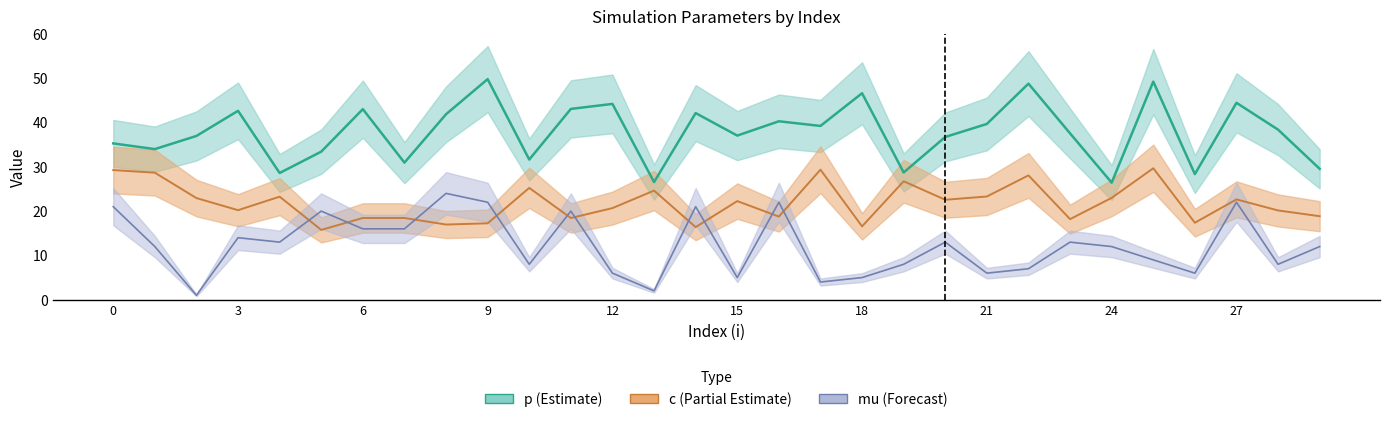

List the series in order of their peak value, lowest first.

mu, c, p